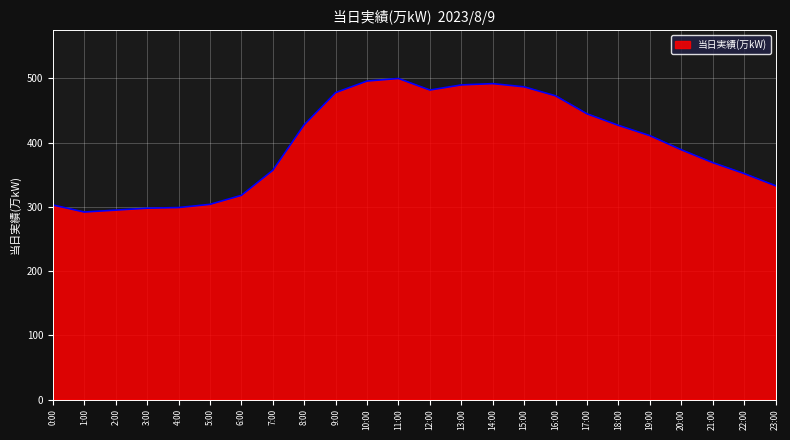

What is the maximum value shown in the chart?

500